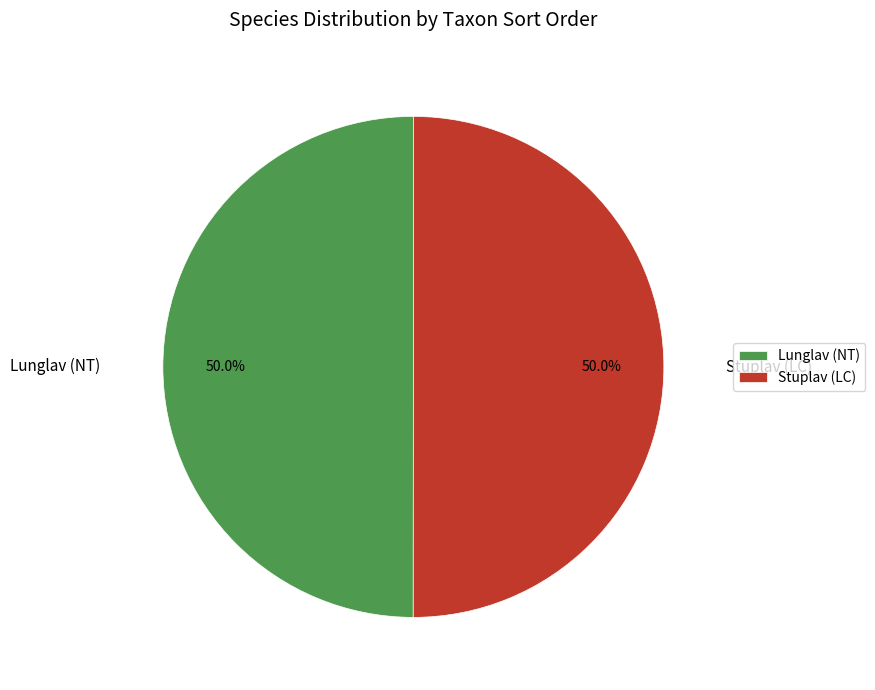

Is the sum of Lunglav (NT) and Stuplav (LC) greater than half?

Yes